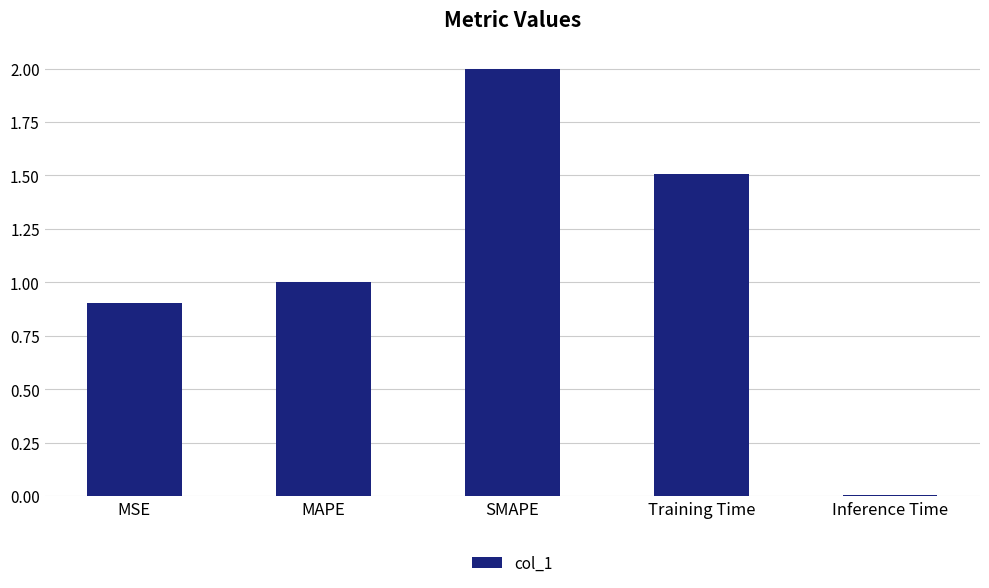

How many bars are there in total?

5